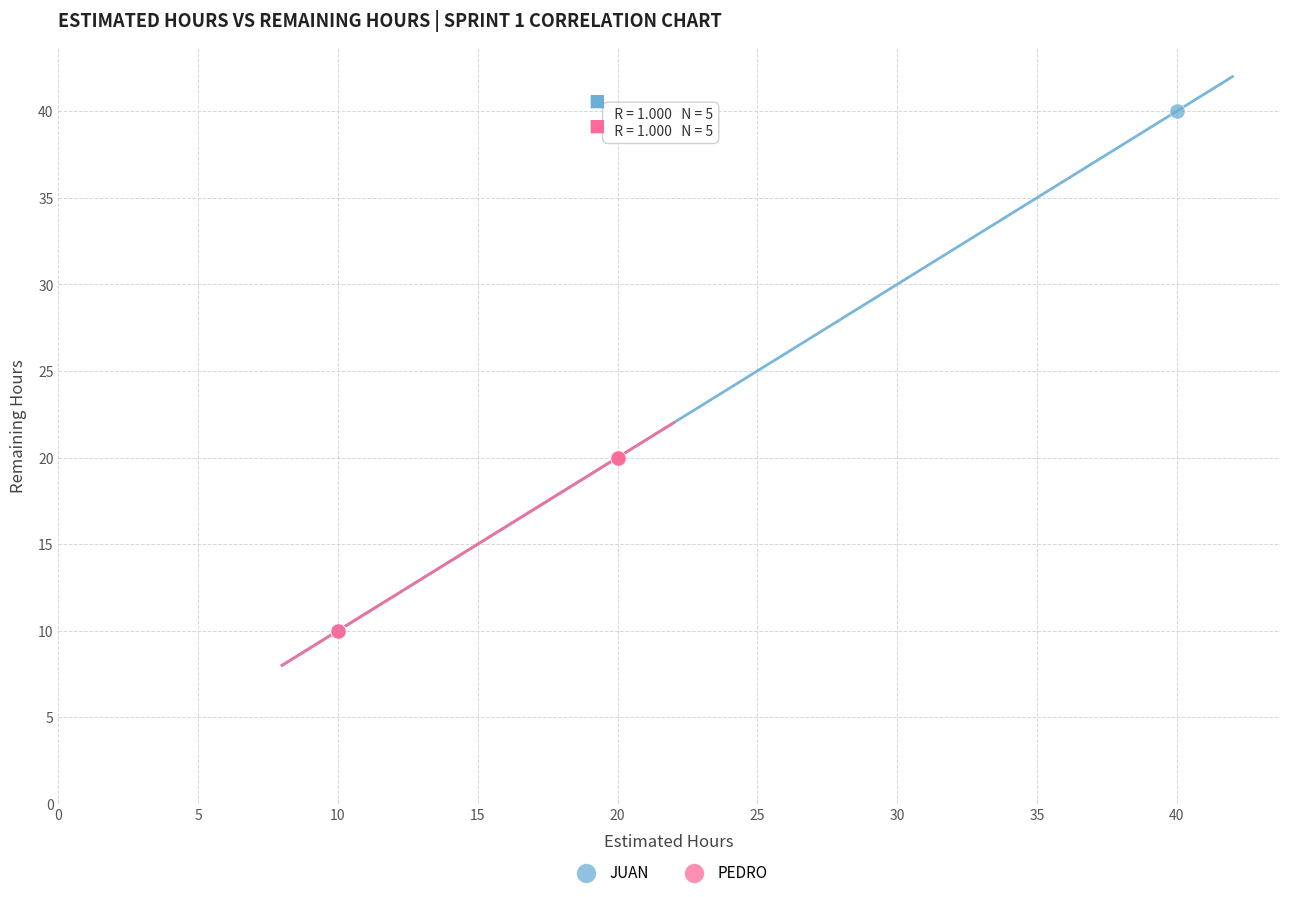

Which series has the largest Y range (max minus min)?

JUAN